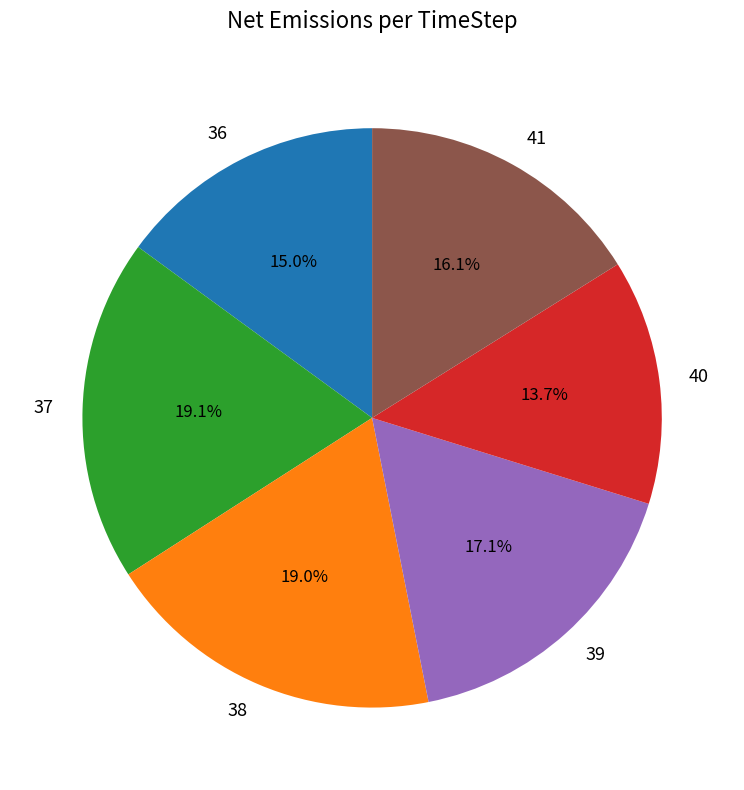

Does any single category account for the majority?

No